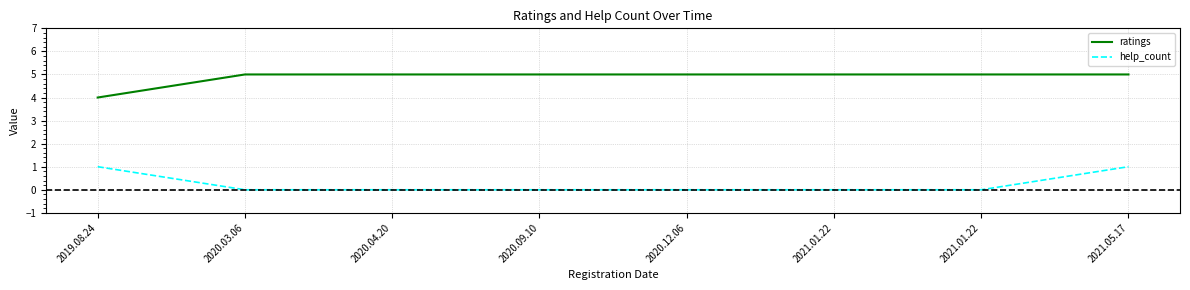

What are all the series names shown in the legend?

ratings, help_count